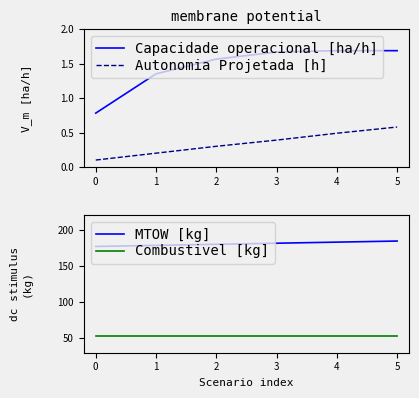

True or false: Capacidade operacional [ha/h] and Autonomia Projetada [h] intersect in this chart.

False